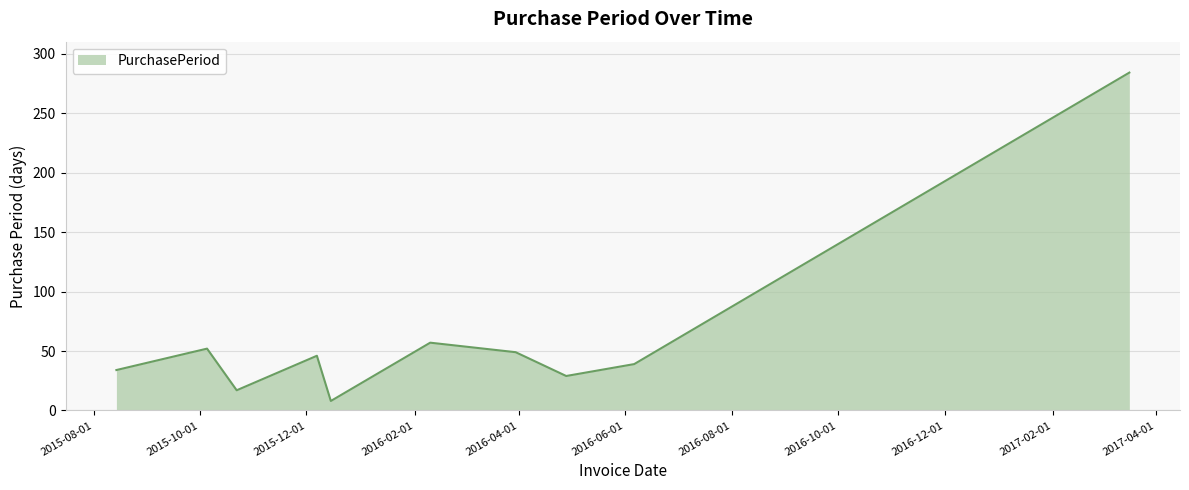

What is the smallest value displayed?

8